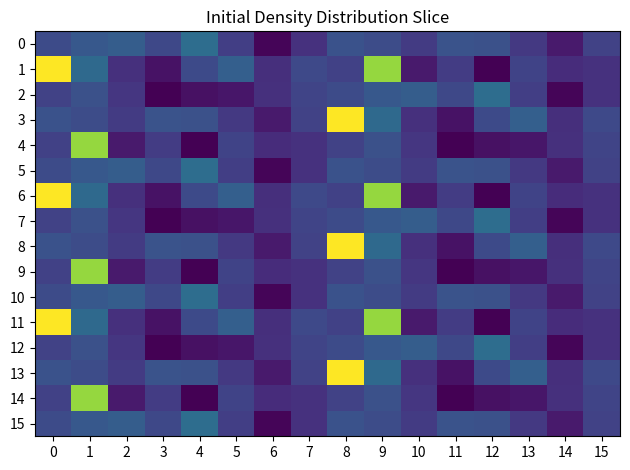

Which label corresponds to the smallest value in the chart?

12